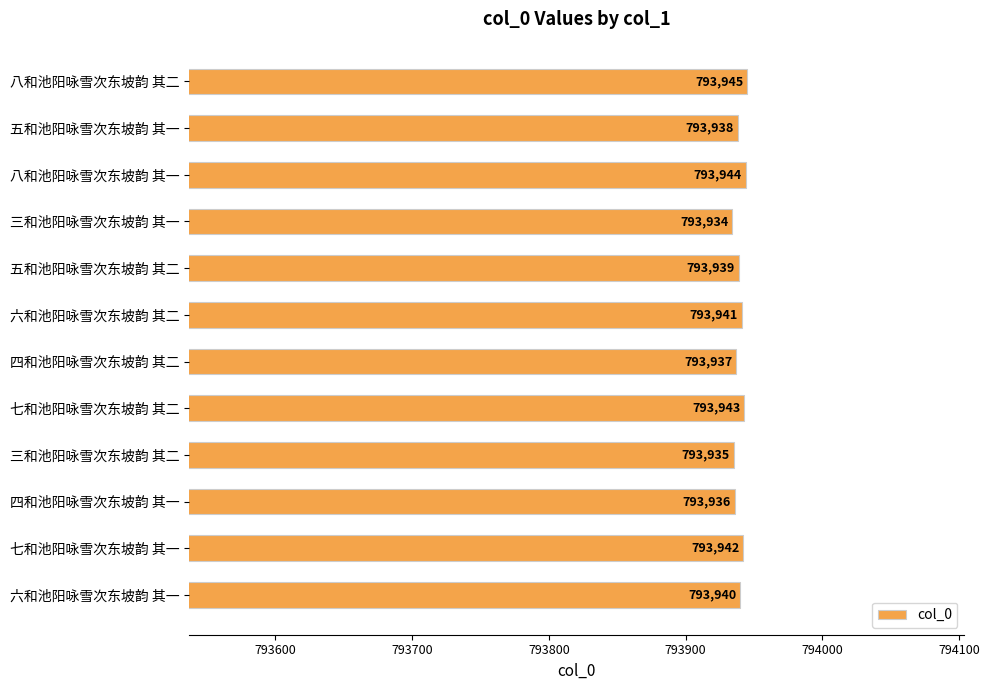

What is the label of the 1st bar from the bottom?

六和池阳咏雪次东坡韵 其一